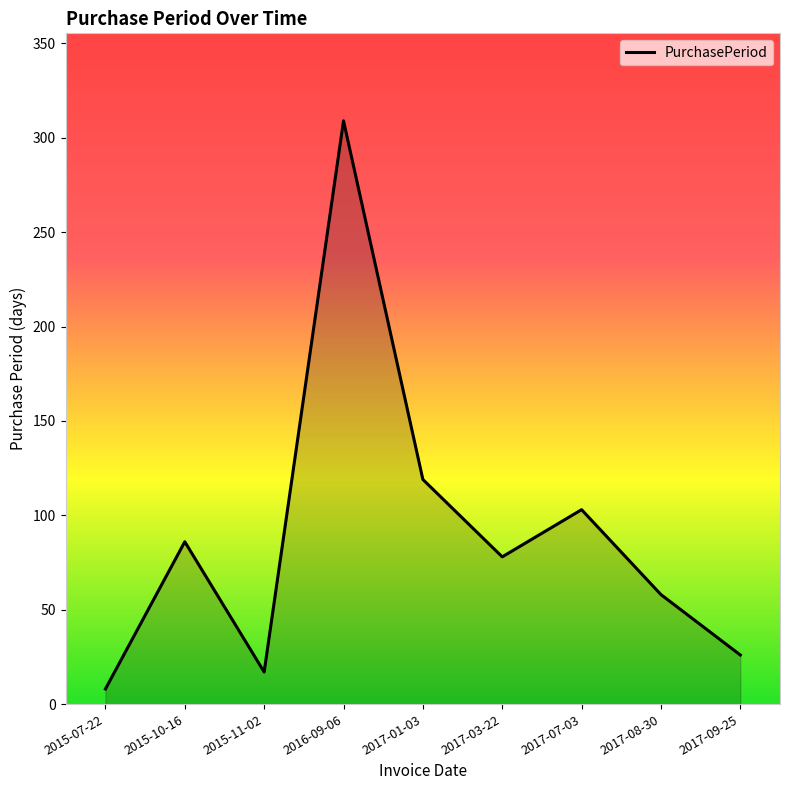

What value does the data have at 2017-03-22, to the nearest 50?

100